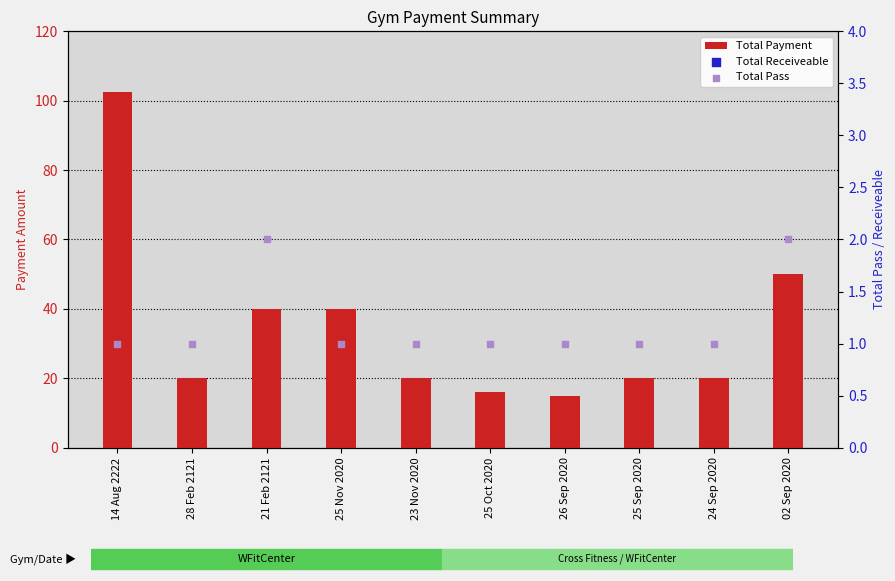

What are all the series names shown in the legend?

Total Payment, Total Receiveable, Total Pass